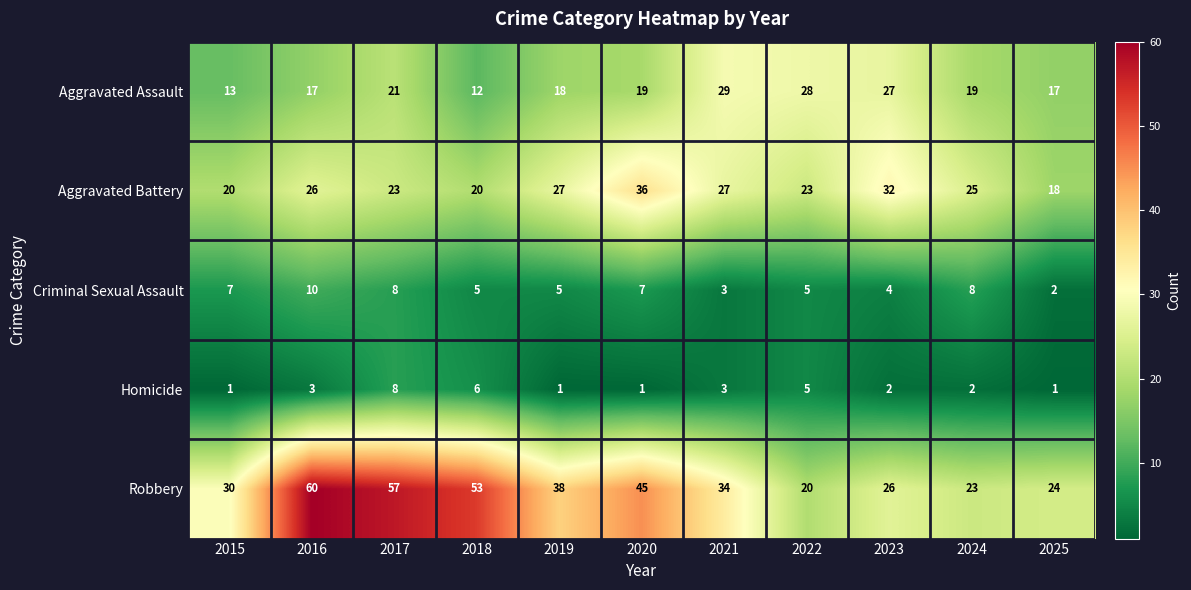

At which category is the sum across all series the highest?

2017